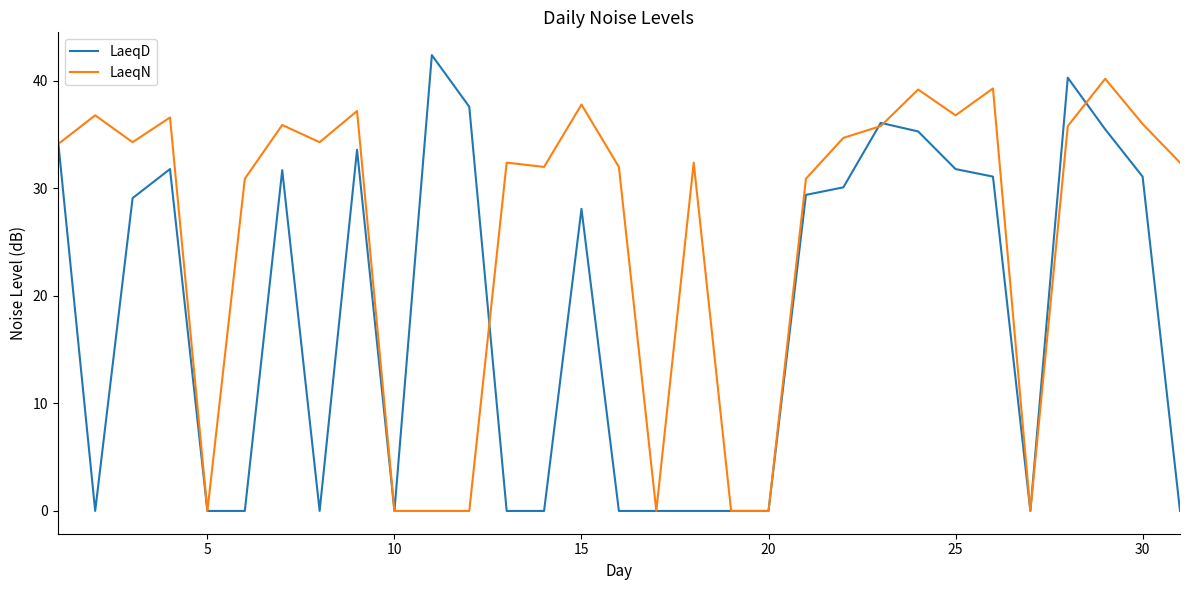

Which series has the largest range (max minus min)?

LaeqD